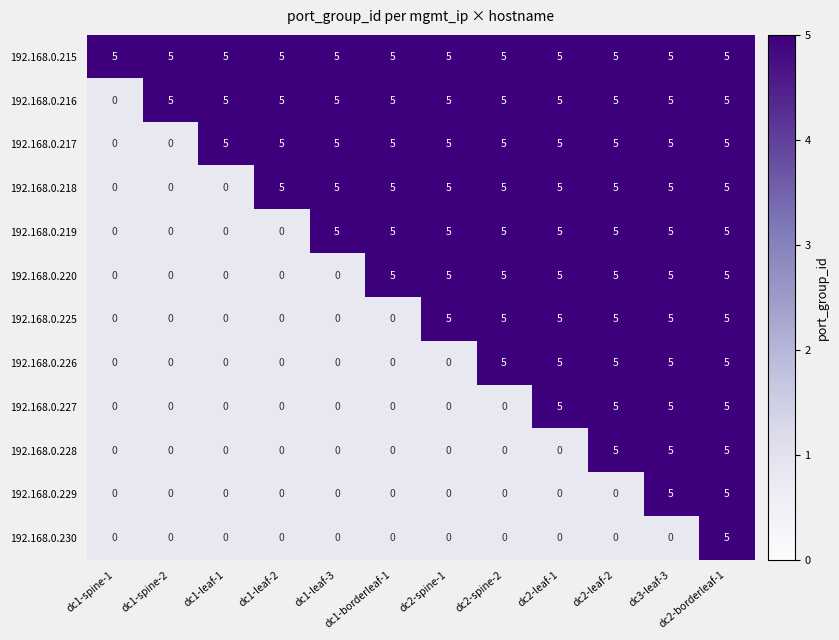

At how many categories does at least one series exceed 2?

12